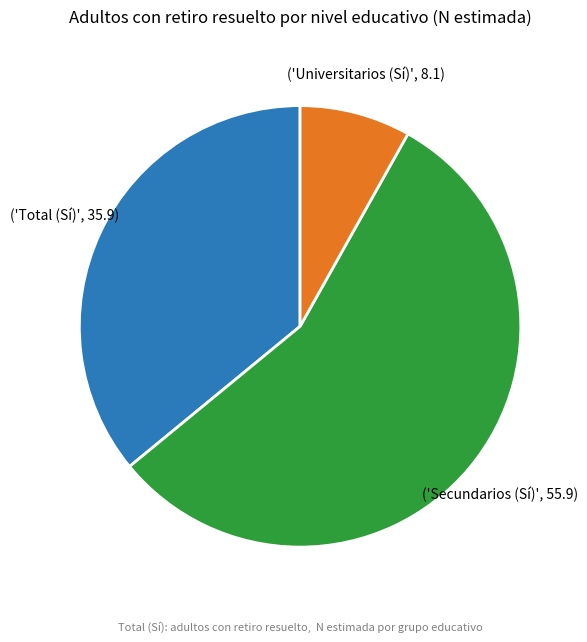

Is there a majority slice in this chart?

Yes